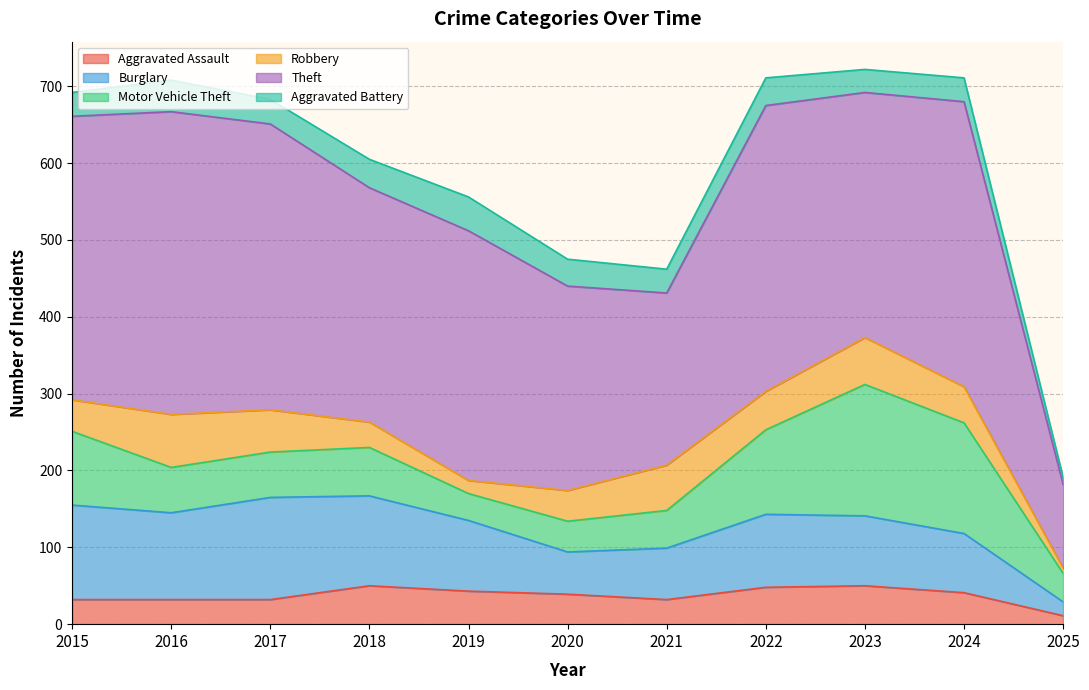

Rank the series by their maximum value, from lowest to highest.

Aggravated Battery, Aggravated Assault, Robbery, Burglary, Motor Vehicle Theft, Theft